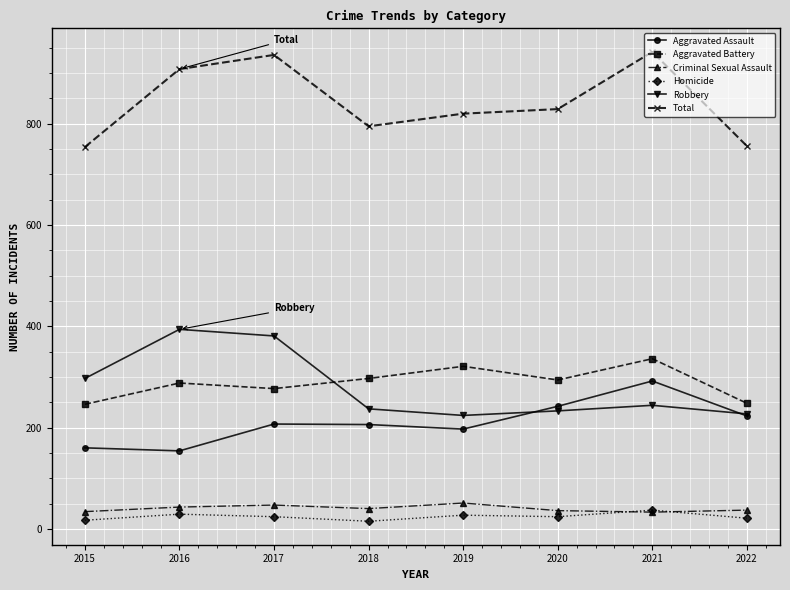

What is the maximum value for Aggravated Battery?

336